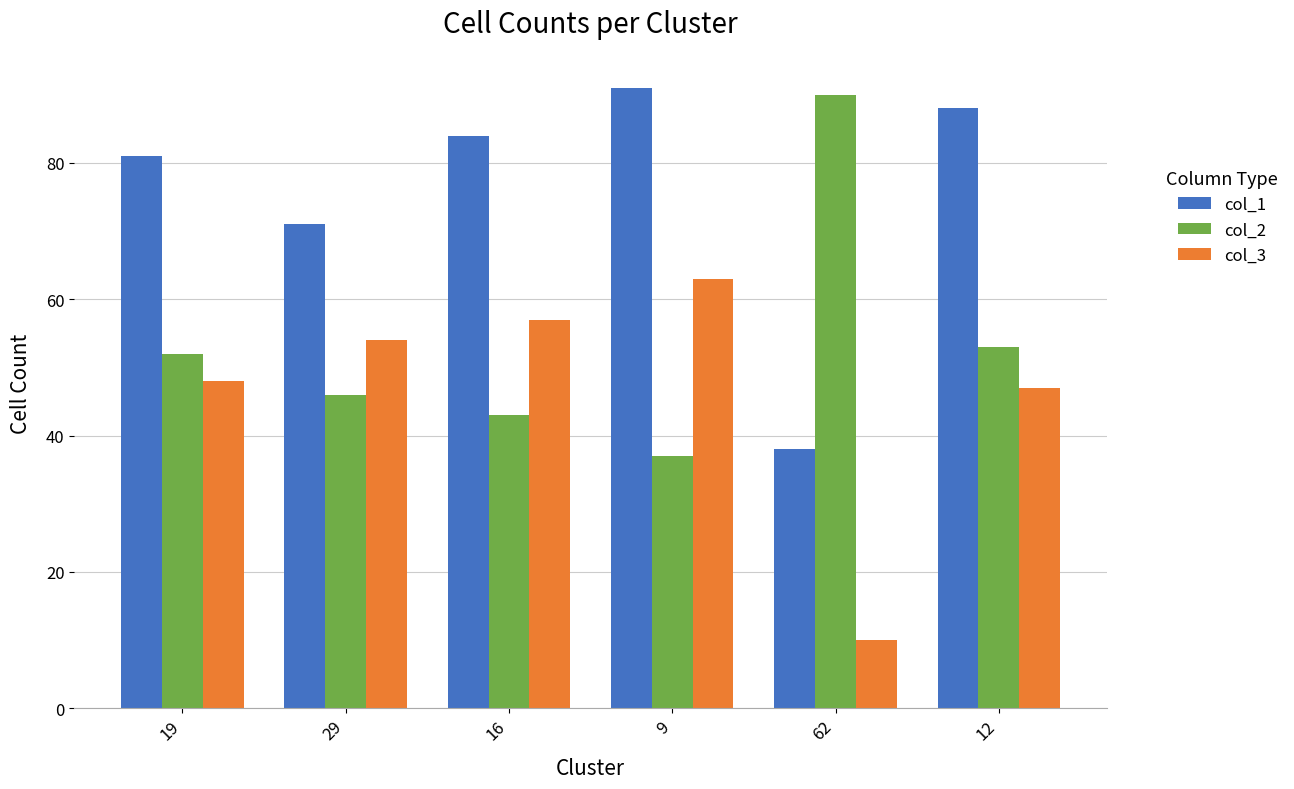

Reading left to right, list all the values displayed in this chart.

col_1: 19=81	29=71	16=84	9=91	62=38	12=88
col_2: 19=52	29=46	16=43	9=37	62=90	12=53
col_3: 19=48	29=54	16=57	9=63	62=10	12=47